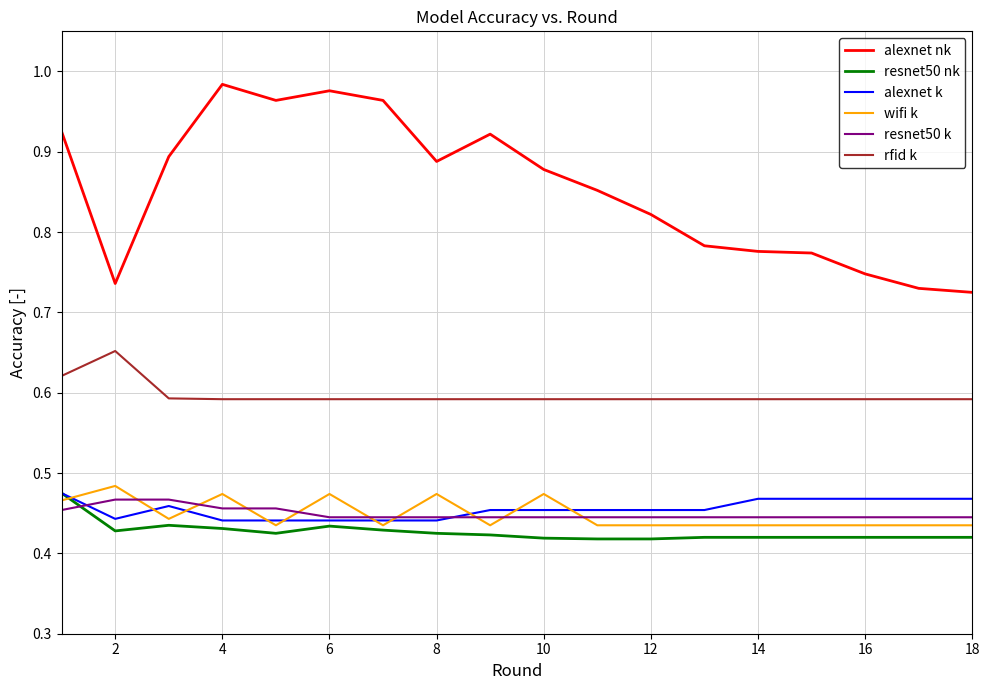

Which series has the largest total across all categories?

alexnet nk